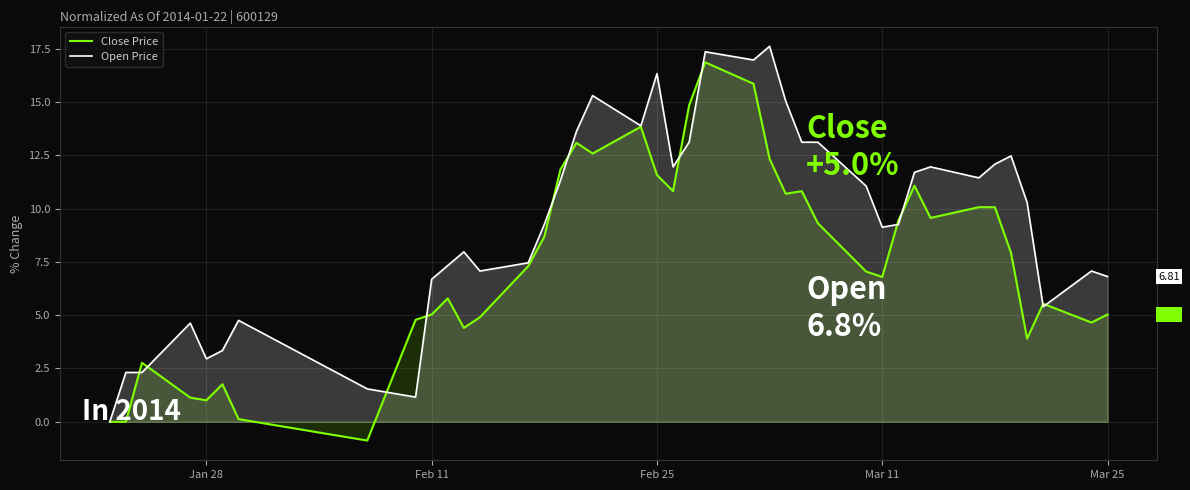

List the series in order of their overall mean, highest first.

Open Price, Close Price